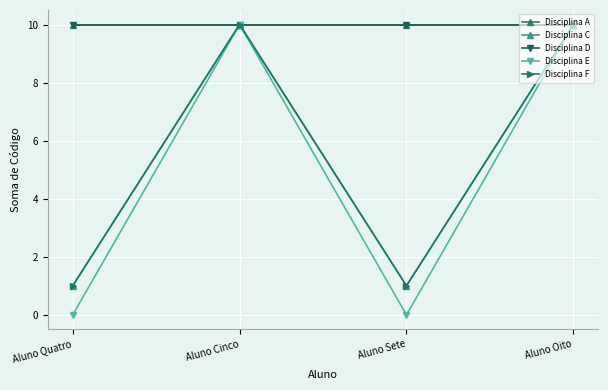

Does the chart have visible grid lines?

Yes